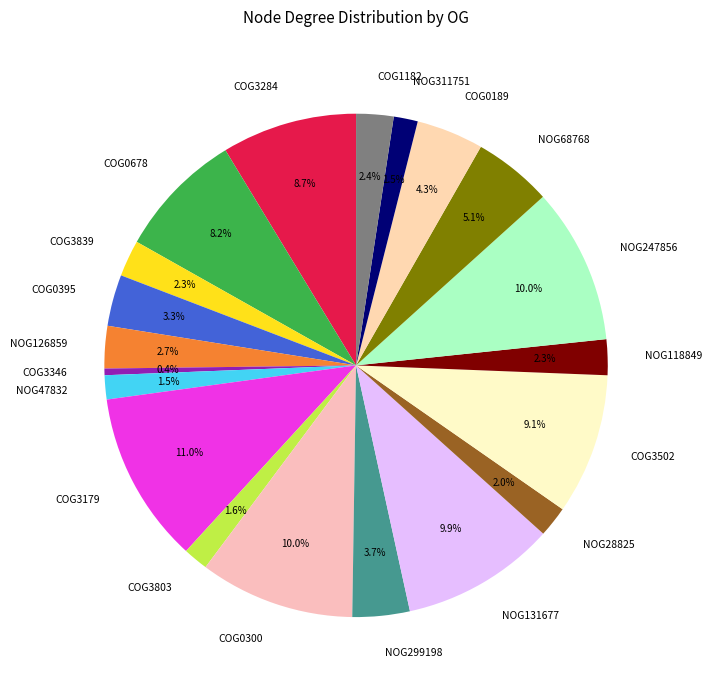

What is the smallest slice in the pie chart?

COG3346